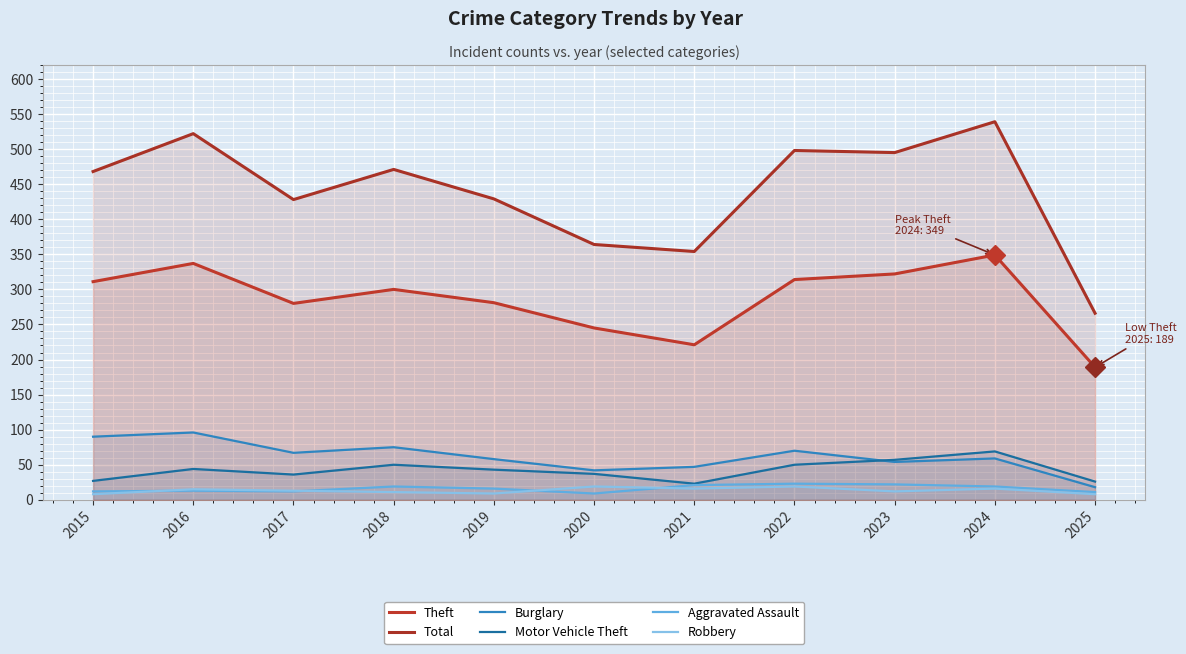

Is it true that Aggravated Assault equals 6 at 2020?

False